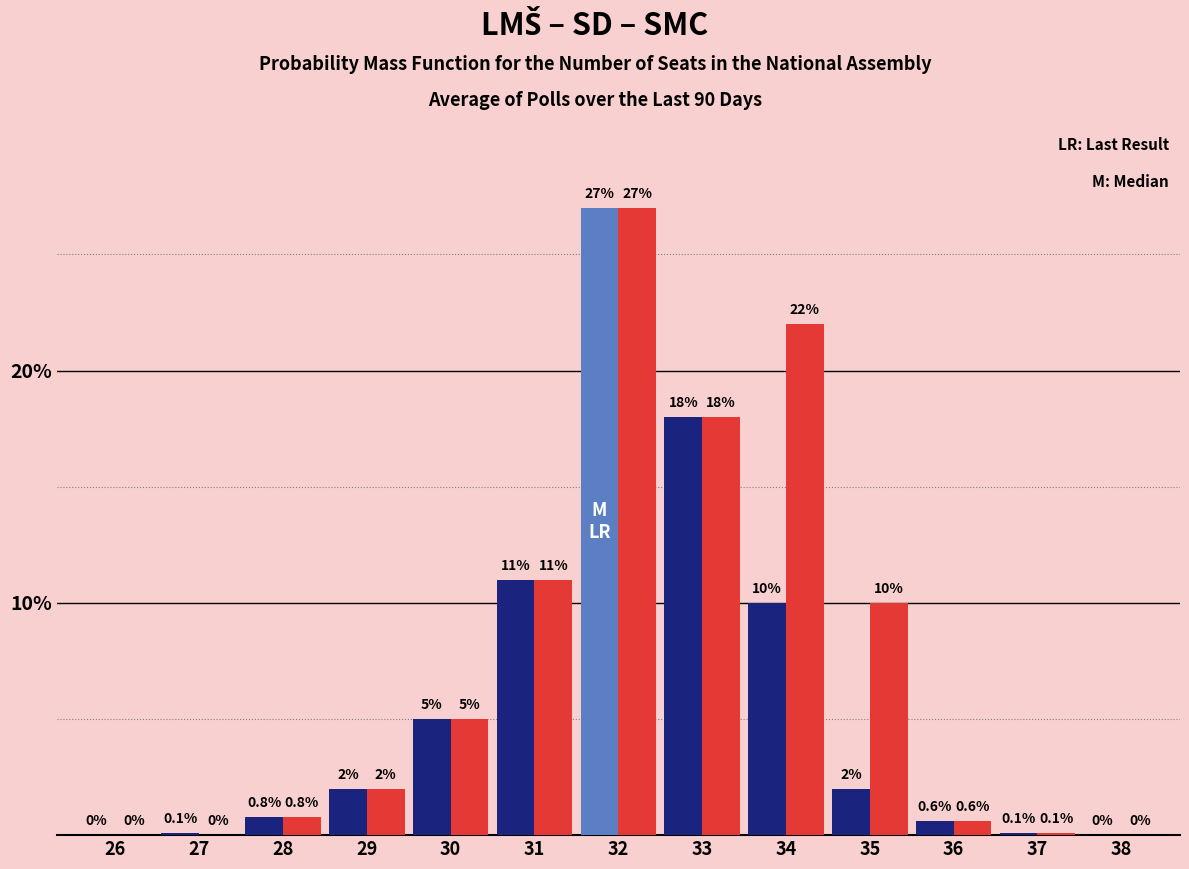

What is the total value across all series at 34?

32.0